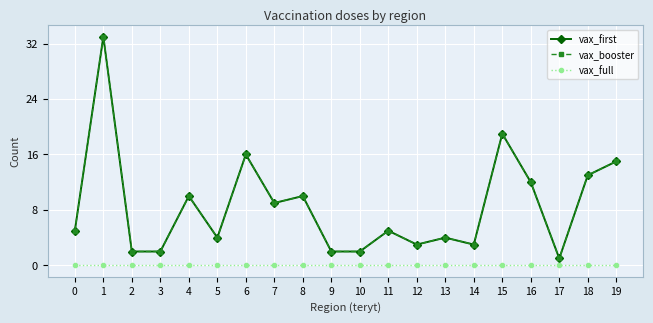

True or false: vax_first has a value of 2 at 10.

True